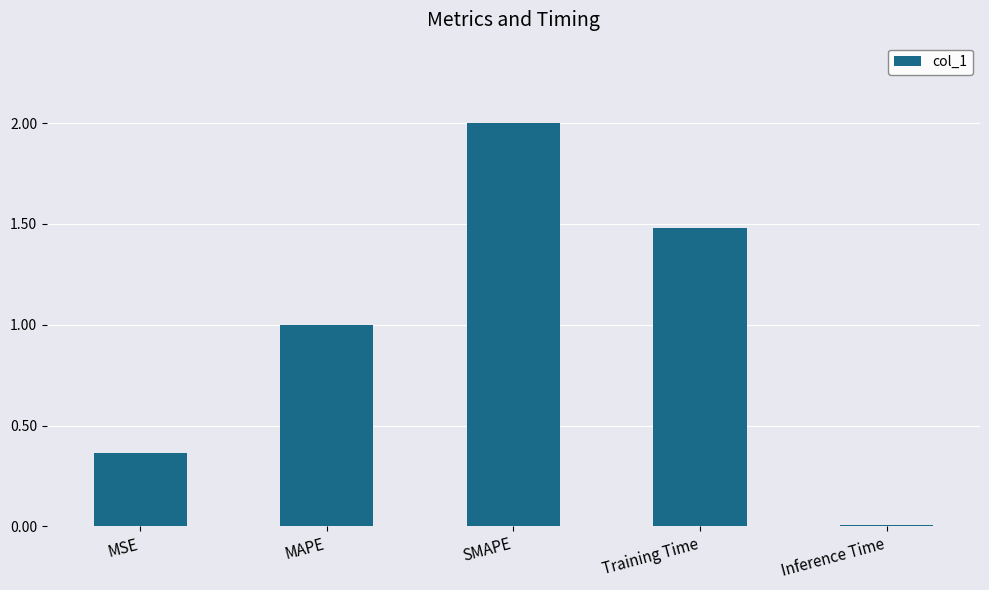

List the labels in order of value, smallest first.

Inference Time, MSE, MAPE, Training Time, SMAPE